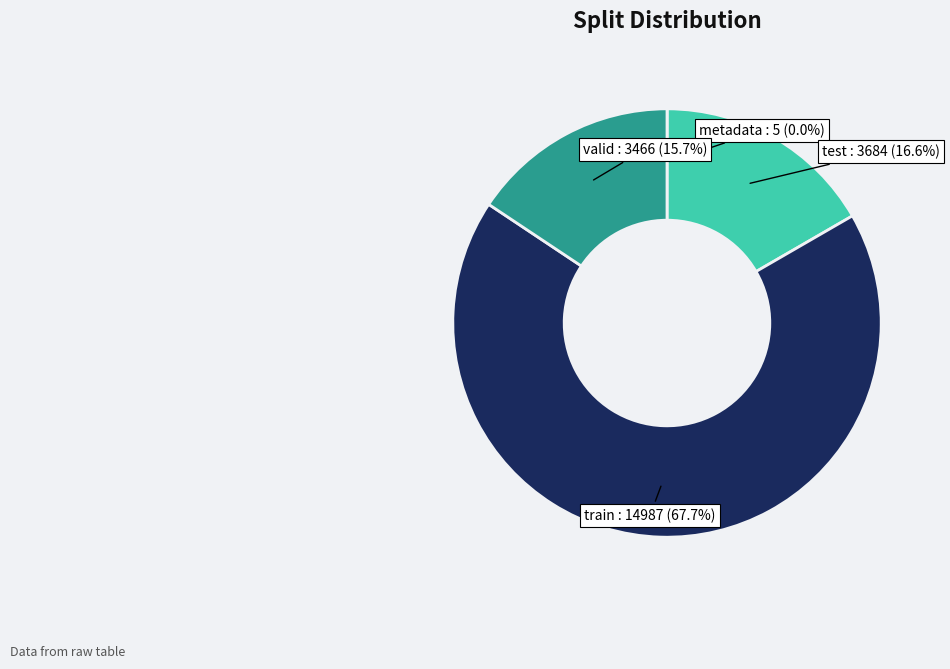

Which category has the biggest portion of the pie?

train